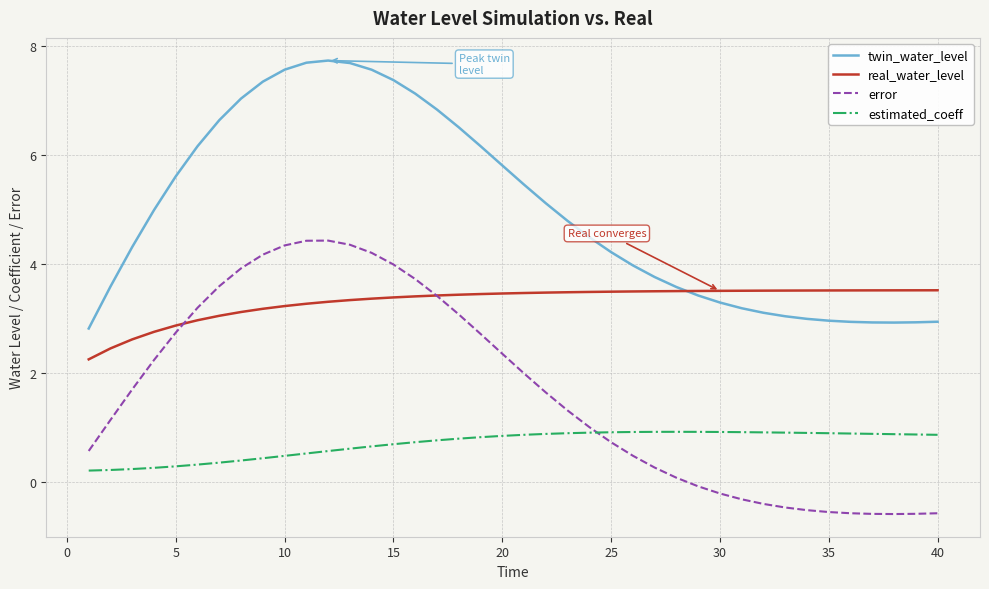

List the series in order of their overall mean, highest first.

twin_water_level, real_water_level, error, estimated_coeff